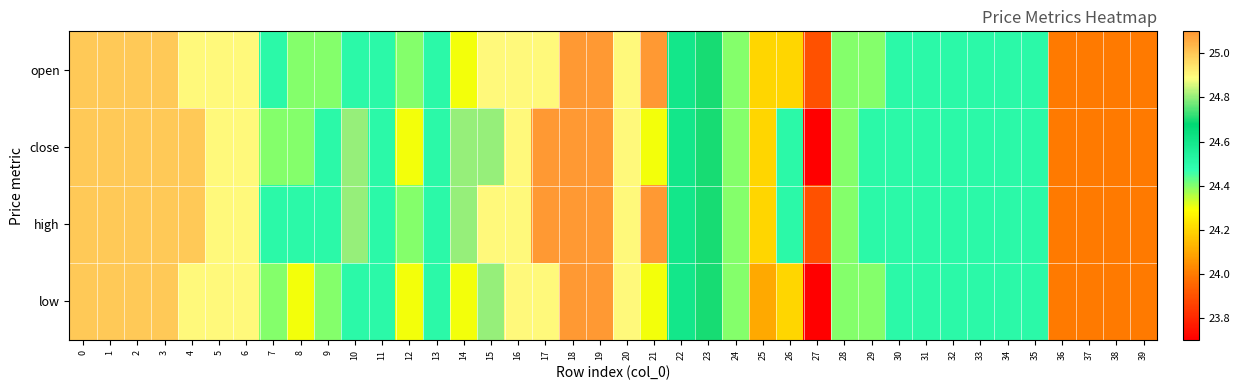

At which category is the sum across all series the highest?

18